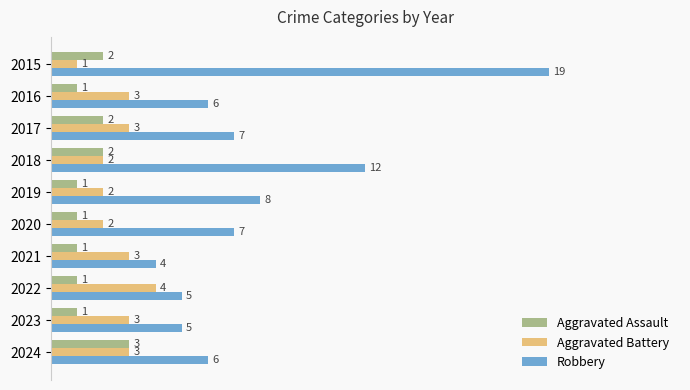

Which series has the widest spread of values?

Robbery